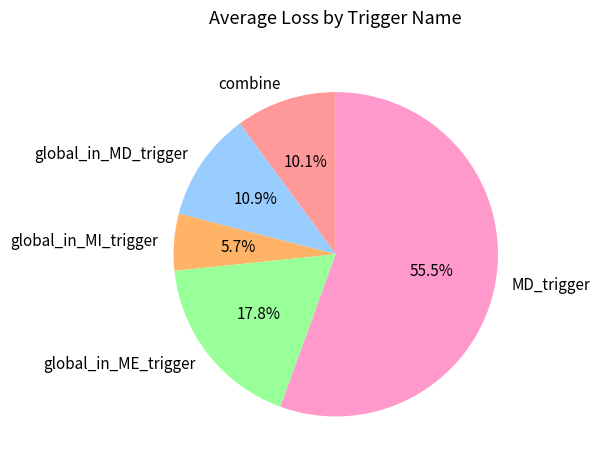

Is it true that global_in_MD_trigger is 18% of the pie?

False